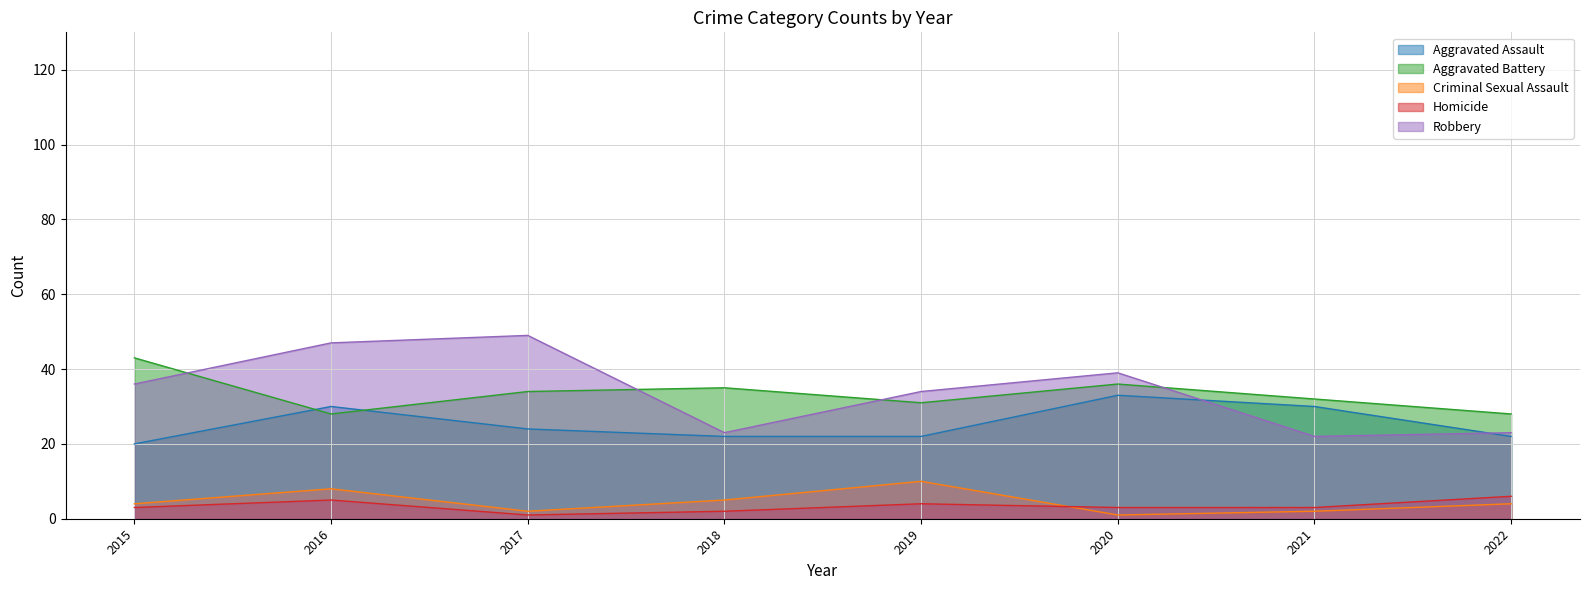

How many times do Homicide and Criminal Sexual Assault cross each other?

1